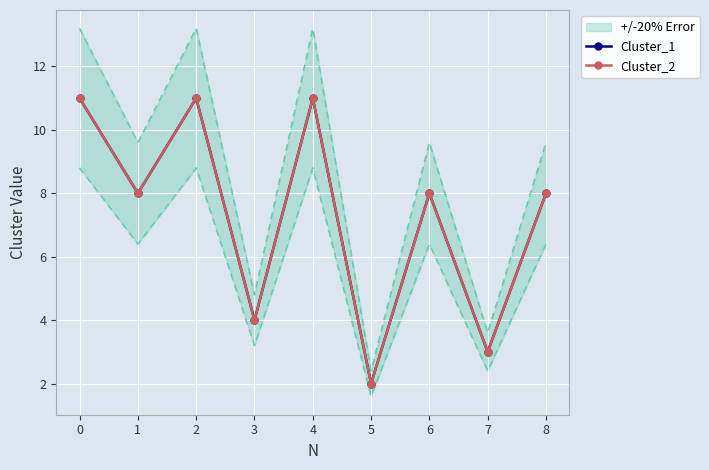

Count the Cluster_1 values in the range 4 to 11.

7